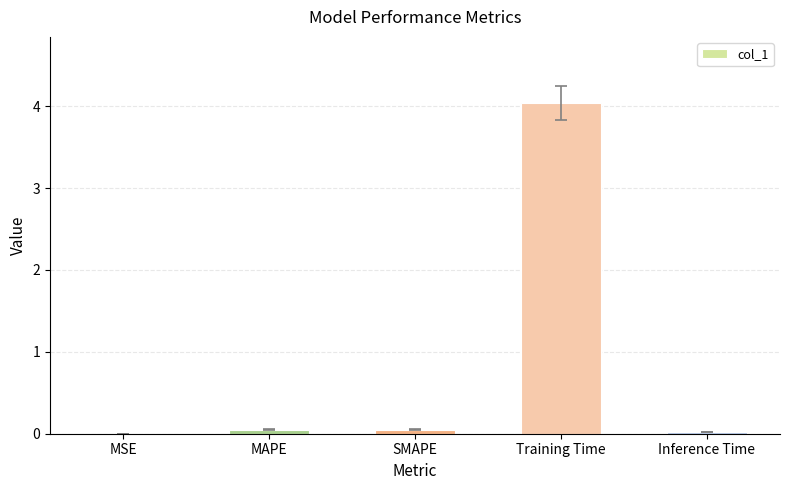

Does the chart contain stacked bars?

No